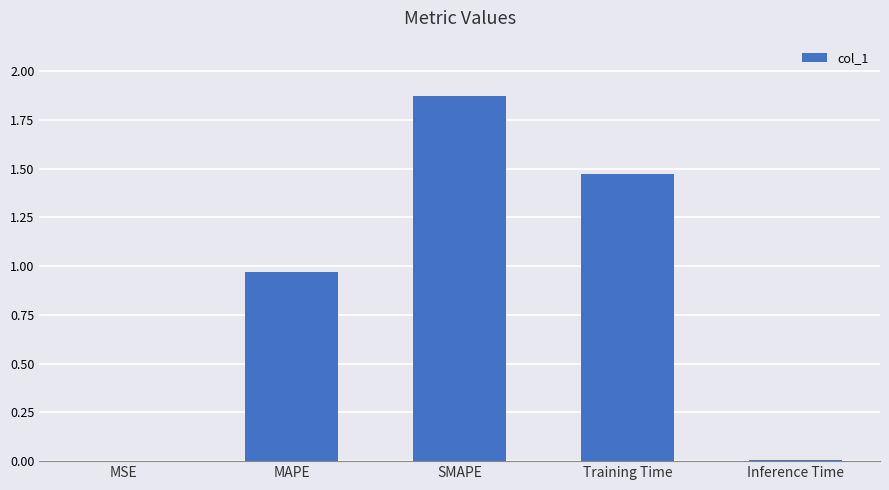

True or false: the data shows 2.5 at SMAPE.

False